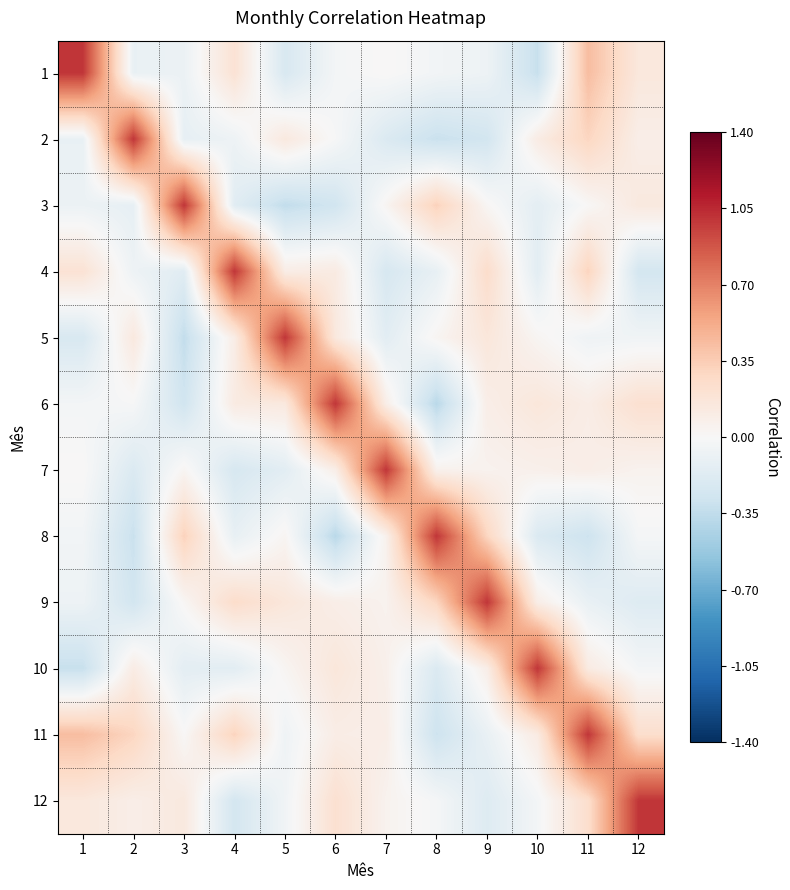

At how many categories does at least one series exceed 0?

12